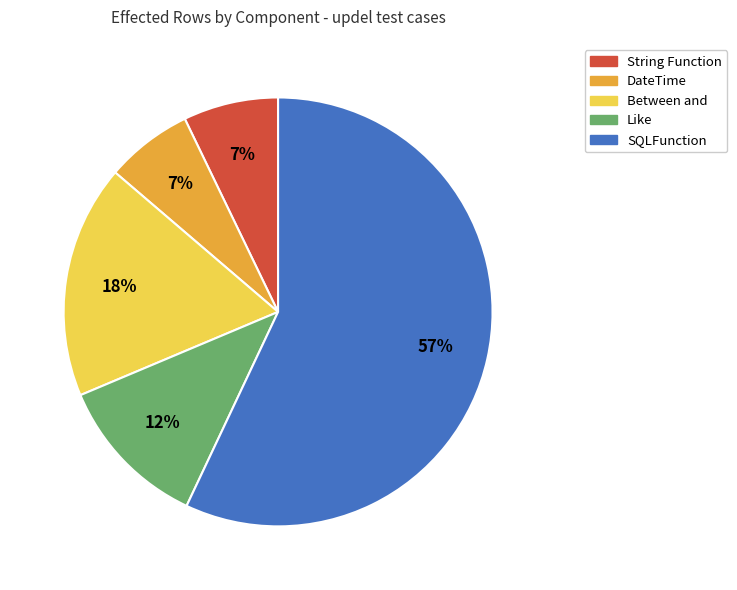

To the nearest percent, what is the difference between the largest and smallest slice percentages?

50%